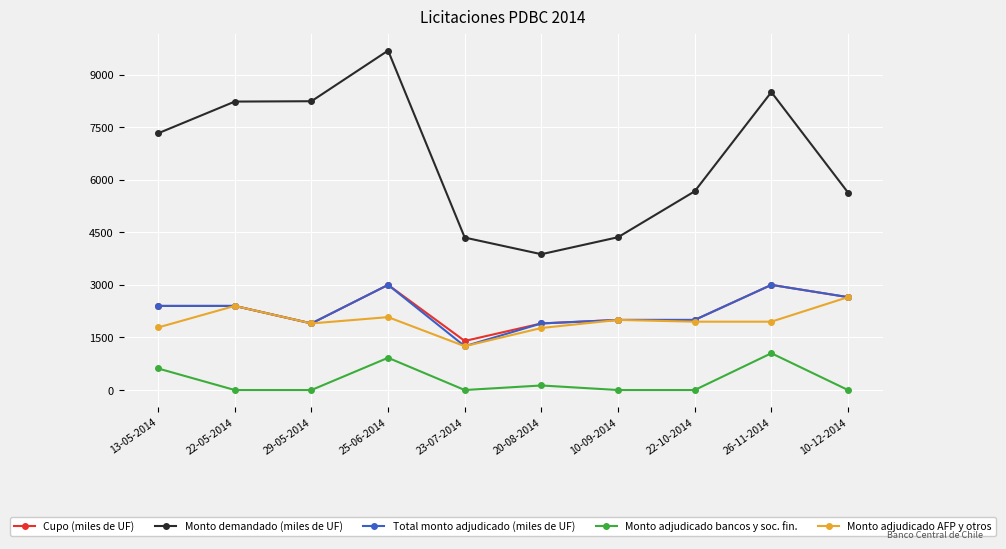

What position from the left is 25-06-2014?

4